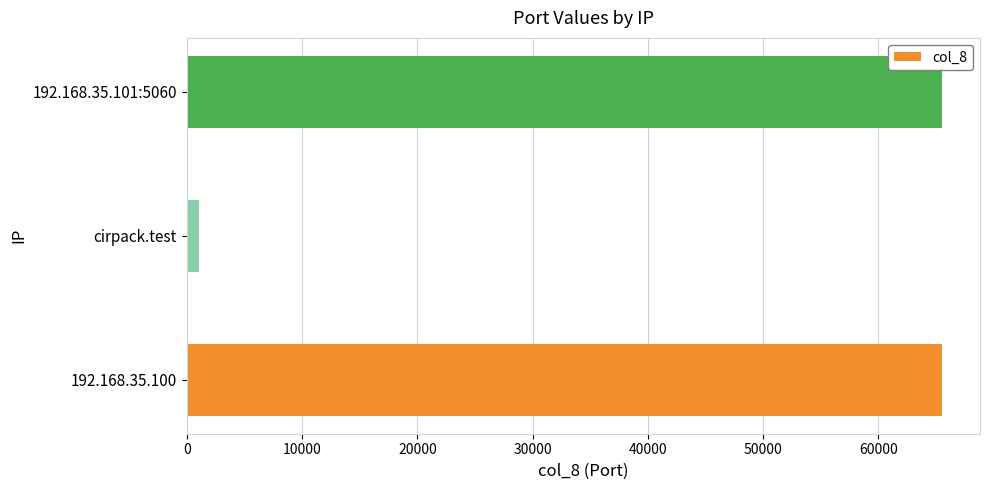

Reading bottom to top, extract all data points from this chart.

192.168.35.100=65534	cirpack.test=1024	192.168.35.101:5060=65534